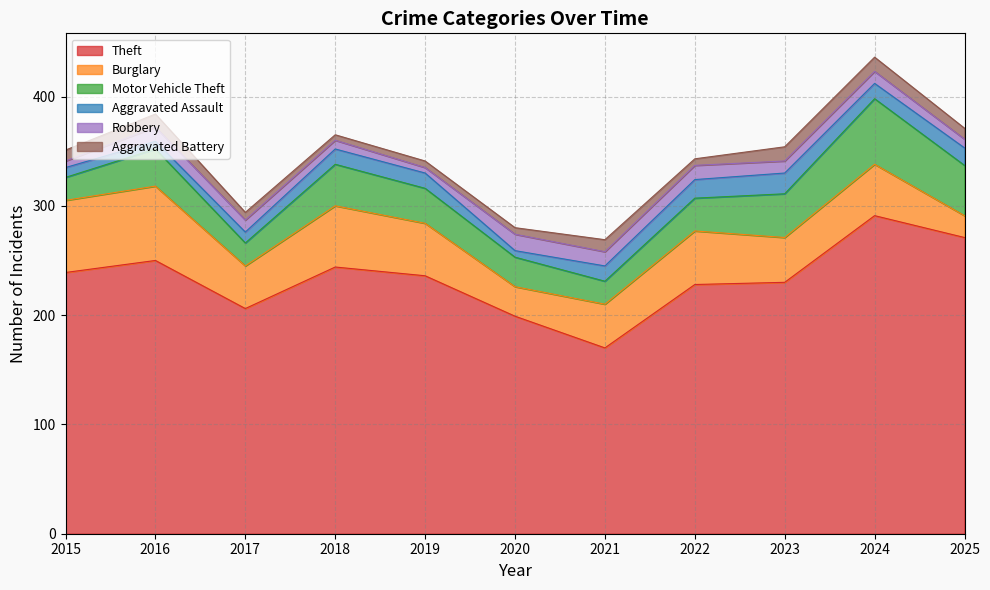

At which label is Burglary closest to 44?

2023